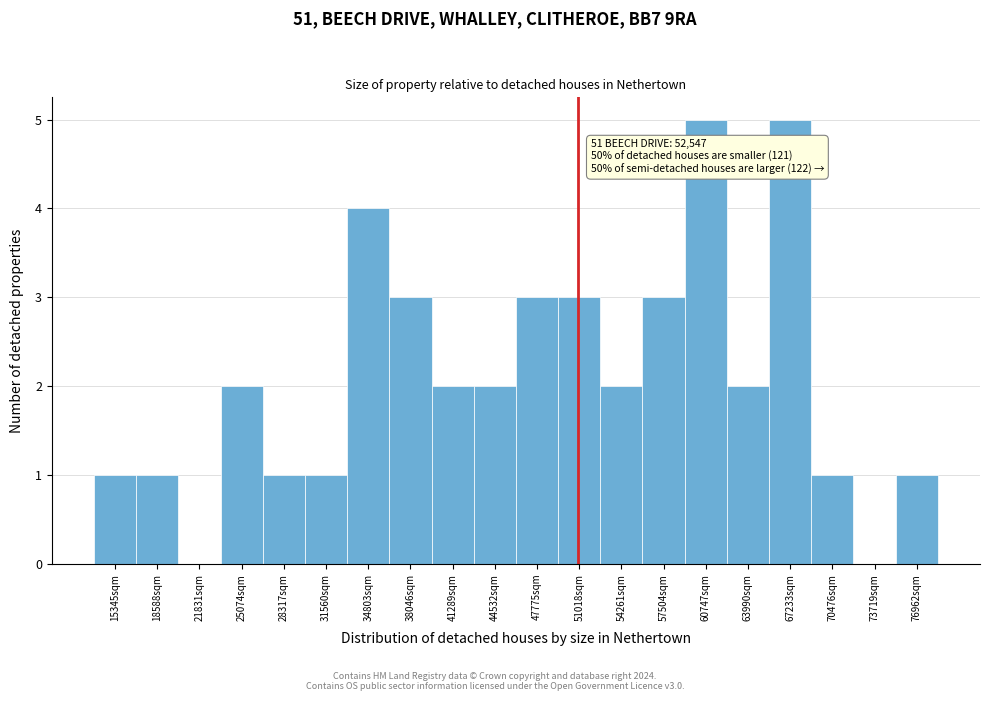

Reading right to left, extract all data points from this chart.

76962sqm=1	73719sqm=0	70476sqm=1	67233sqm=5	63990sqm=2	60747sqm=5	57504sqm=3	54261sqm=2	51018sqm=3	47775sqm=3	44532sqm=2	41289sqm=2	38046sqm=3	34803sqm=4	31560sqm=1	28317sqm=1	25074sqm=2	21831sqm=0	18588sqm=1	15345sqm=1